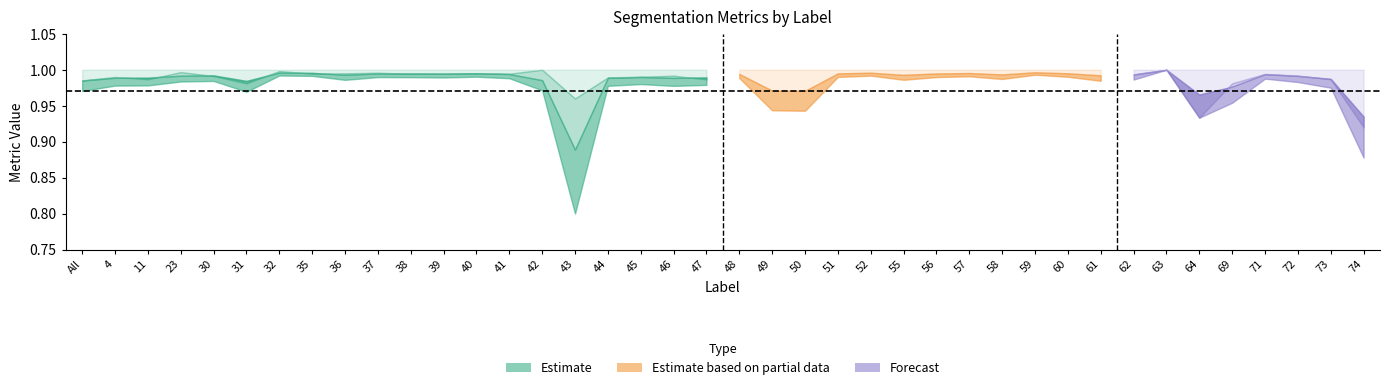

True or false: FalsePositive and Total/Target cross at least once.

False